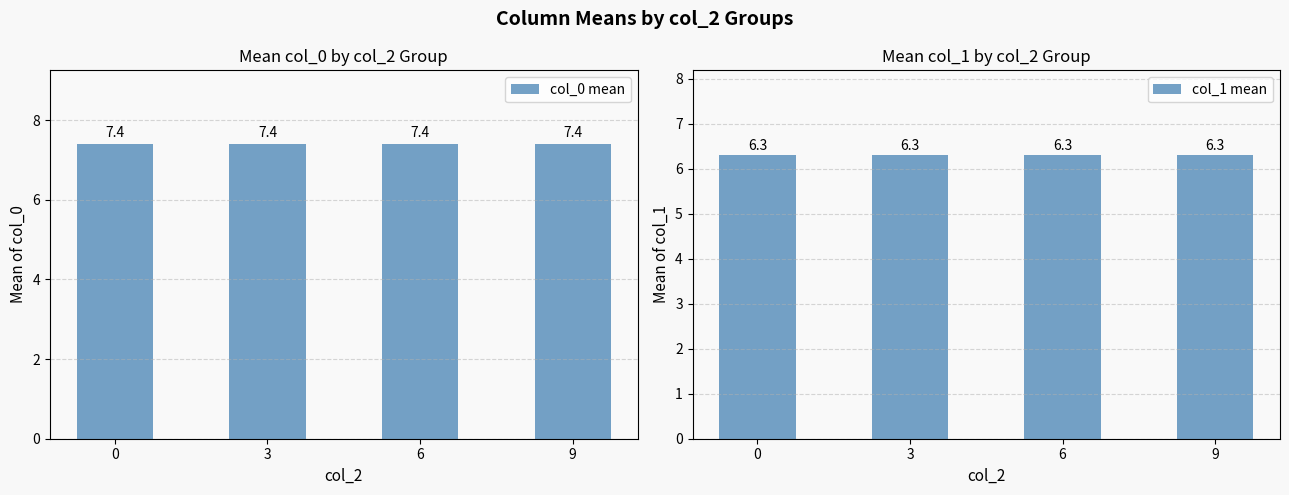

At 0, list the series in order from smallest to largest.

col_1 mean, col_0 mean